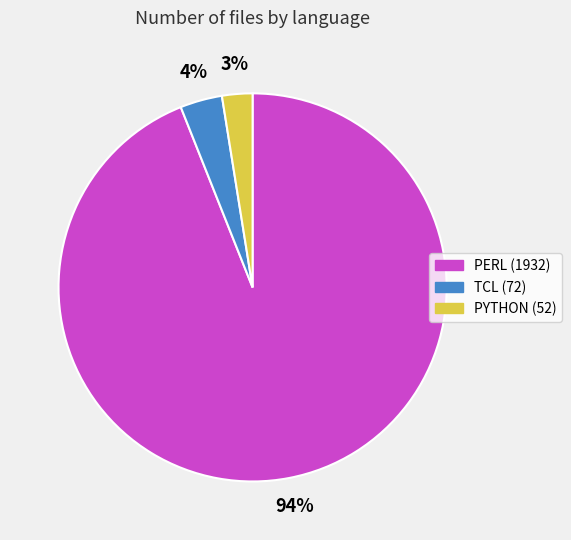

To the nearest percent, what percentage of the pie is PYTHON?

3%